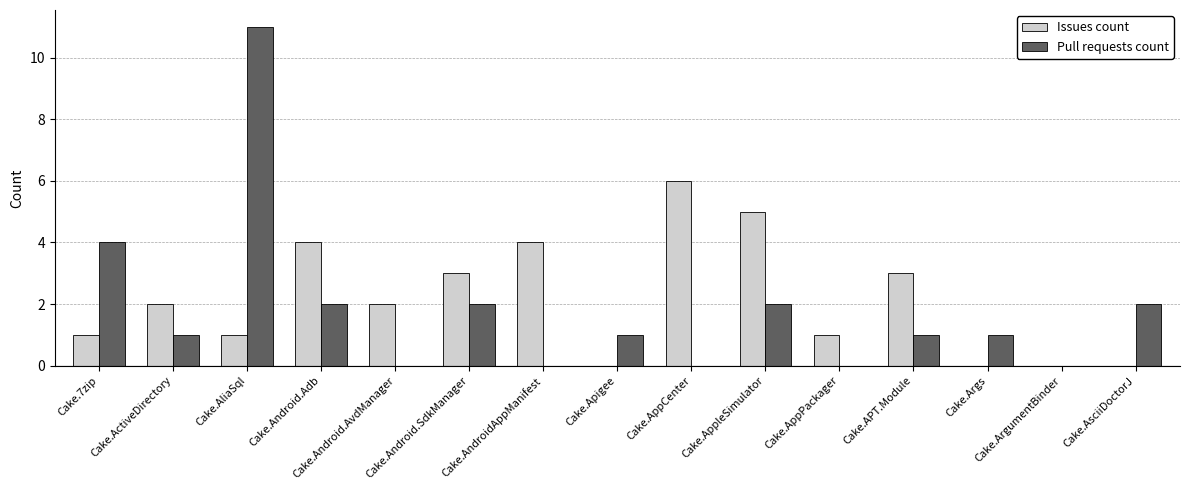

Are the bars grouped side by side (vs. stacked)?

Yes